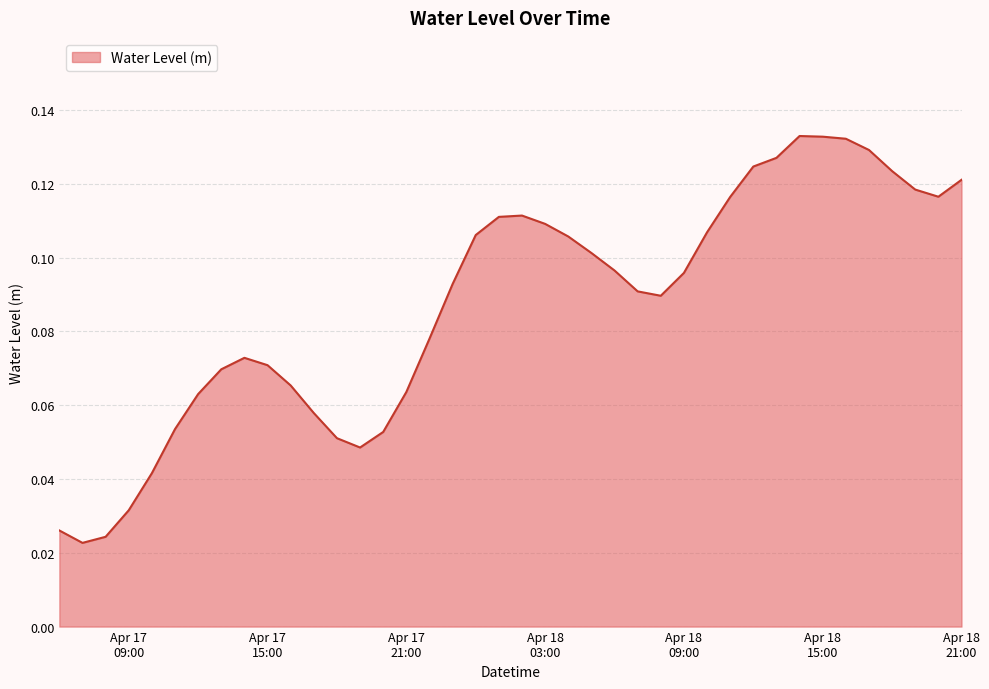

What is the sum of all values?

3.5